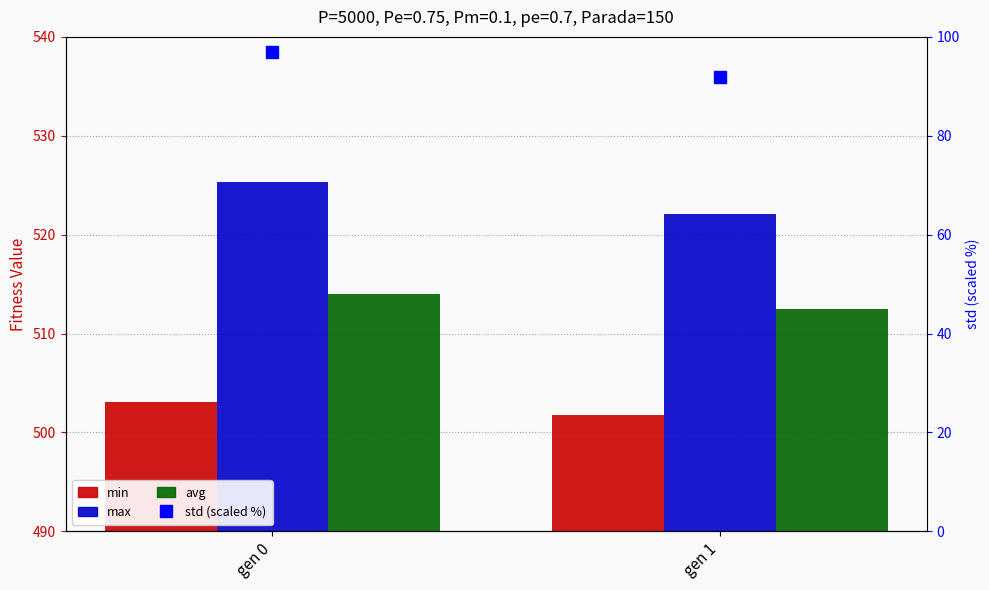

Is the value of avg at gen 0 greater than the value of std (scaled %) at gen 0?

Yes